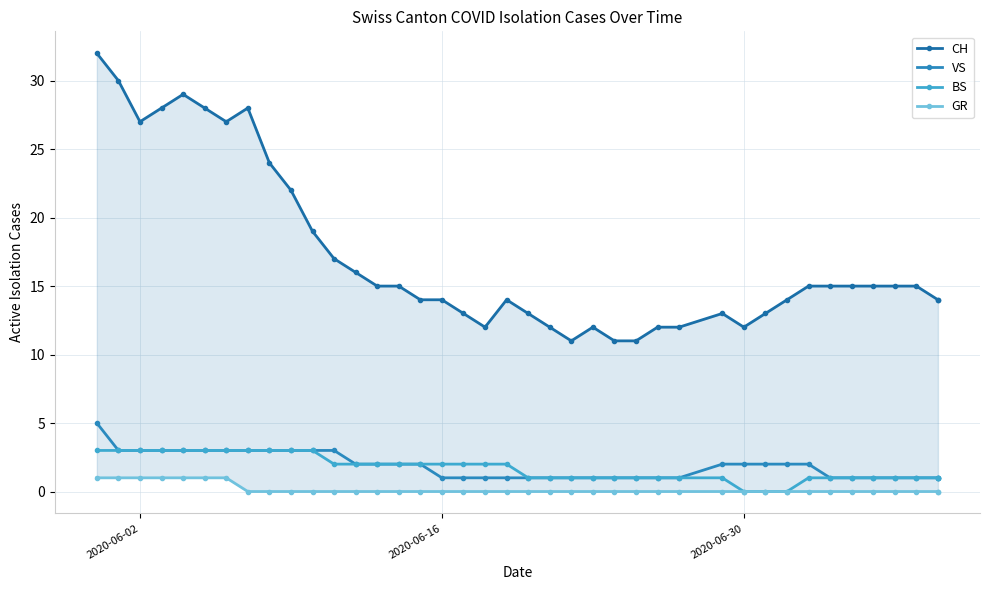

How many interior local peaks does the CH series have?

5